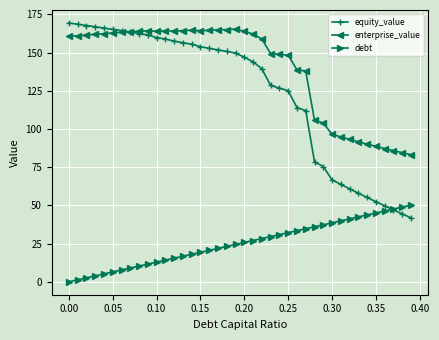

Which series has the largest total across all categories?

enterprise_value